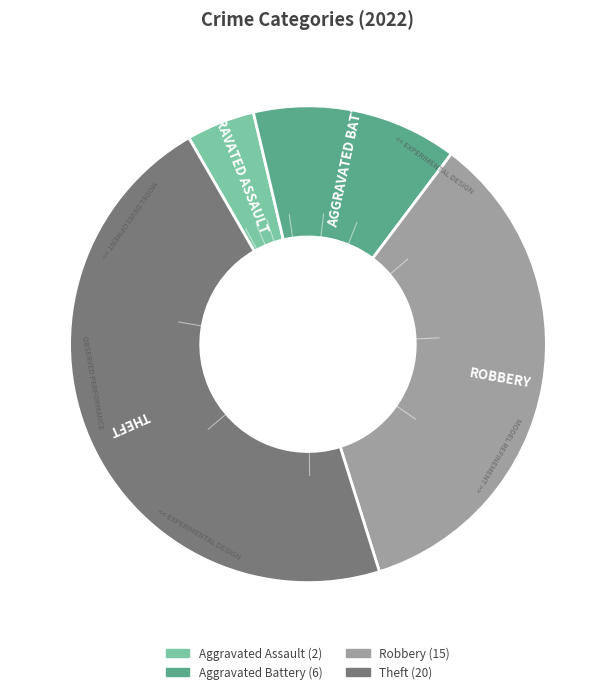

What is the ratio of the value at Aggravated Assault to the value at Robbery?

0.1